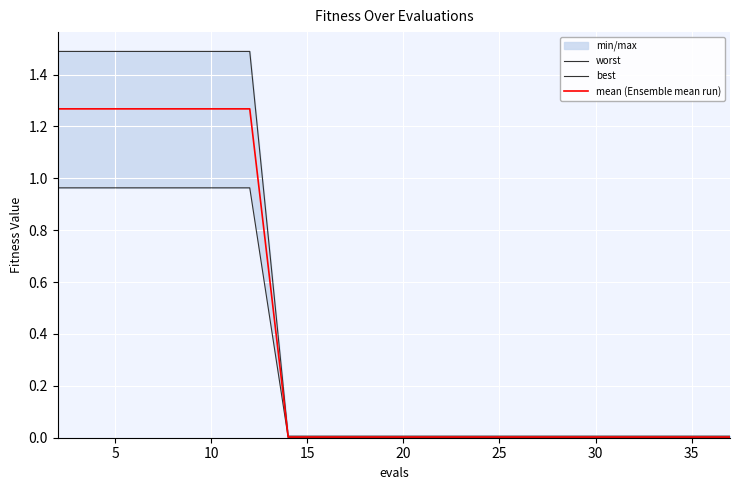

Is it true that mean (Ensemble mean run) equals 1.7 at 10?

False